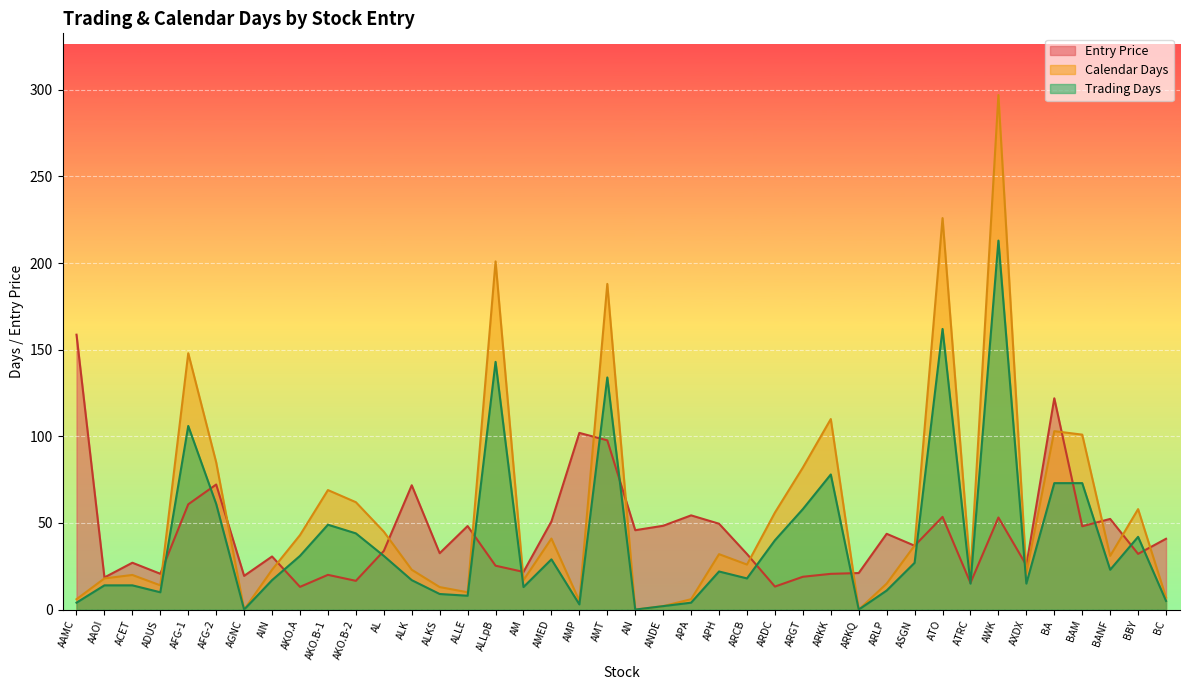

Reading right to left, extract all data points from this chart.

Entry Price: BC=40.9	BBY=32.2	BANF=52.3	BAM=48.1	BA=122.0	AXDX=25.6	AWK=53.2	ATRC=15.4	ATO=53.5	ASGN=36.9	ARLP=43.8	ARKQ=21.1	ARKK=20.6	ARGT=18.9	ARDC=13.3	ARCB=32.1	APH=49.6	APA=54.4	ANDE=48.4	AN=45.8	AMT=97.7	AMP=102.0	AMED=50.9	AM=21.8	ALLpB=25.3	ALLE=48.2	ALKS=32.5	ALK=71.8	AL=33.9	AKO.B-2=16.6	AKO.B-1=20.1	AKO.A=13.1	AIN=30.7	AGNC=19.5	AFG-2=72.2	AFG-1=60.8	ADUS=20.7	ACET=27.1	AAOI=18.6	AAMC=158.7
Calendar Days: BC=7.0	BBY=58.0	BANF=31.0	BAM=101.0	BA=103.0	AXDX=21.0	AWK=297.0	ATRC=21.0	ATO=226.0	ASGN=37.0	ARLP=15.0	ARKQ=0.0	ARKK=110.0	ARGT=82.0	ARDC=56.0	ARCB=26.0	APH=32.0	APA=6.0	ANDE=2.0	AN=0.0	AMT=188.0	AMP=5.0	AMED=41.0	AM=17.0	ALLpB=201.0	ALLE=10.0	ALKS=13.0	ALK=23.0	AL=45.0	AKO.B-2=62.0	AKO.B-1=69.0	AKO.A=43.0	AIN=23.0	AGNC=0.0	AFG-2=85.0	AFG-1=148.0	ADUS=14.0	ACET=20.0	AAOI=18.0	AAMC=6.0
Trading Days: BC=5.0	BBY=42.0	BANF=23.0	BAM=73.0	BA=73.0	AXDX=15.0	AWK=213.0	ATRC=15.0	ATO=162.0	ASGN=27.0	ARLP=11.0	ARKQ=0.0	ARKK=78.0	ARGT=58.0	ARDC=40.0	ARCB=18.0	APH=22.0	APA=4.0	ANDE=2.0	AN=0.0	AMT=134.0	AMP=3.0	AMED=29.0	AM=13.0	ALLpB=143.0	ALLE=8.0	ALKS=9.0	ALK=17.0	AL=31.0	AKO.B-2=44.0	AKO.B-1=49.0	AKO.A=31.0	AIN=17.0	AGNC=0.0	AFG-2=61.0	AFG-1=106.0	ADUS=10.0	ACET=14.0	AAOI=14.0	AAMC=4.0